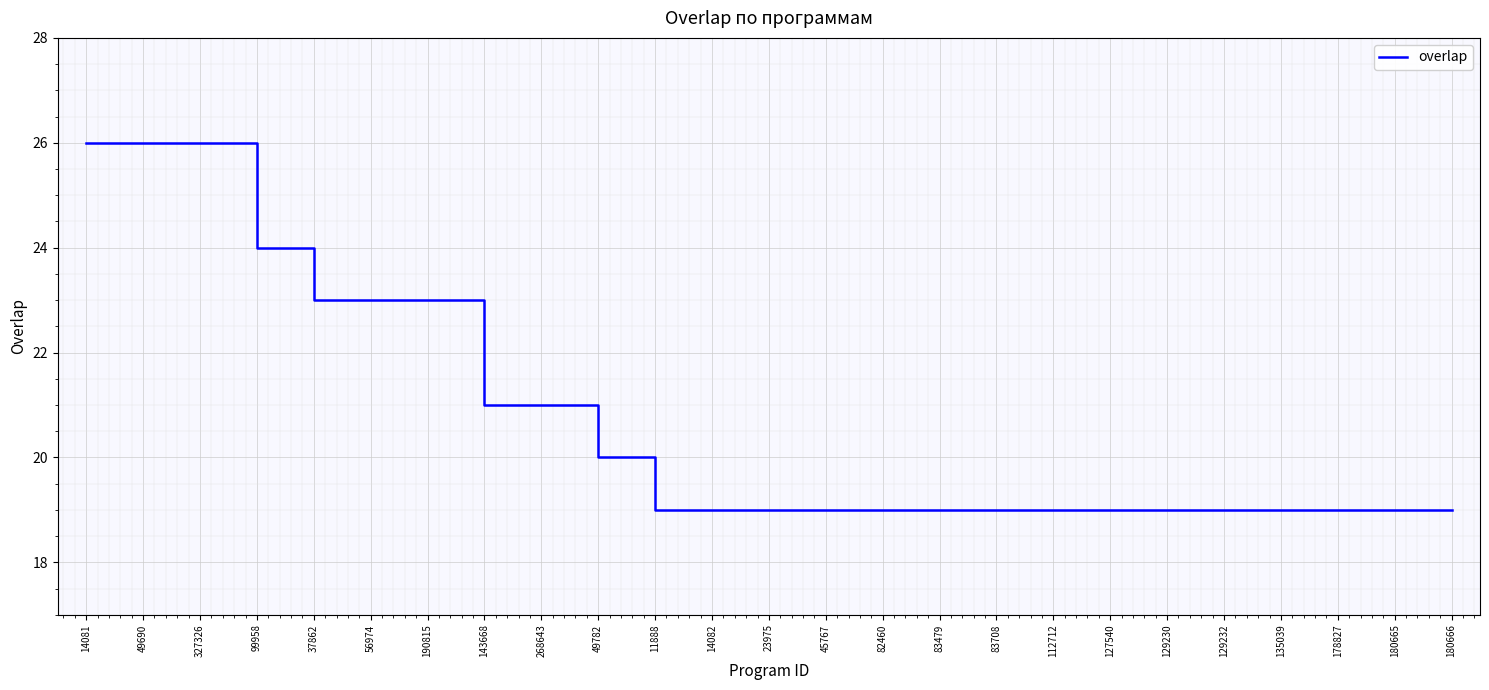

Reading left to right, what are all the values shown in this chart?

14081=26	49690=26	327326=26	99958=24	37862=23	56974=23	190815=23	143668=21	268643=21	49782=20	11888=19	14082=19	23975=19	45767=19	82460=19	83479=19	83708=19	112712=19	127540=19	129230=19	129232=19	135039=19	178827=19	180665=19	180666=19